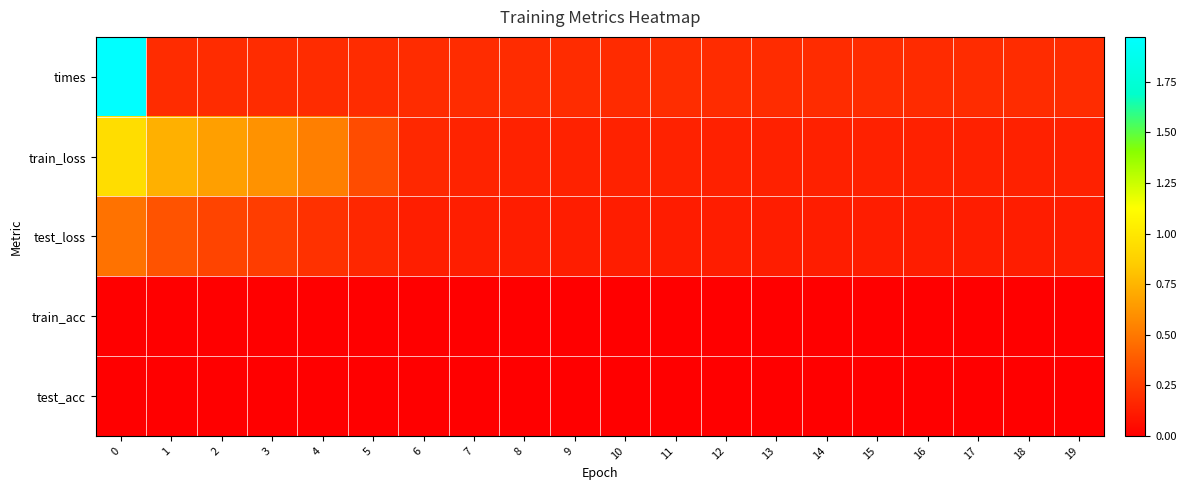

Which series has the widest spread of values?

times